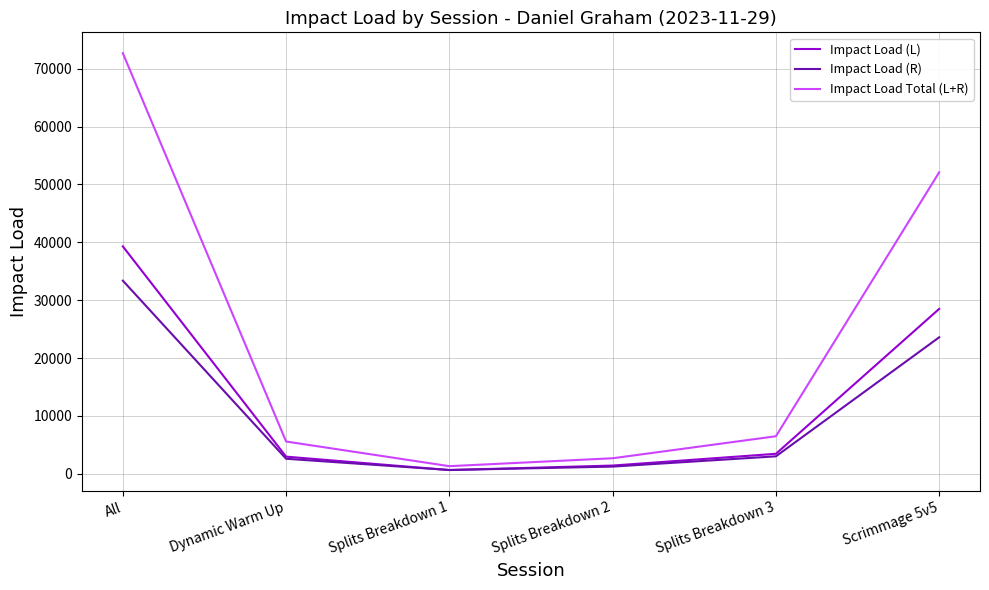

At All, list the series in order from smallest to largest.

Impact Load (R), Impact Load (L), Impact Load Total (L+R)